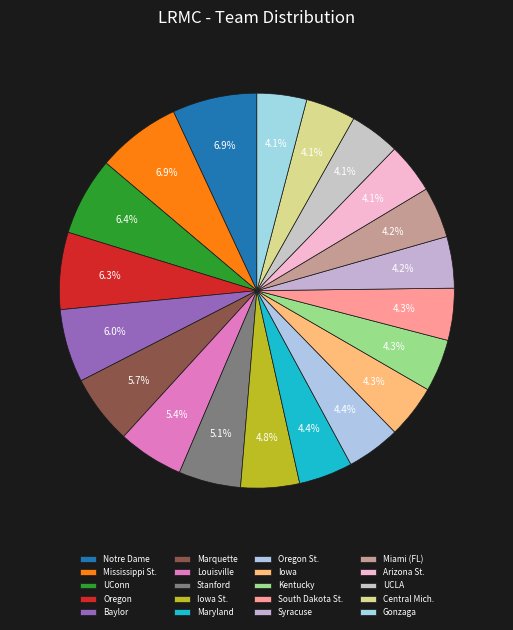

Do Stanford and Central Mich. together represent more than half of the pie?

No